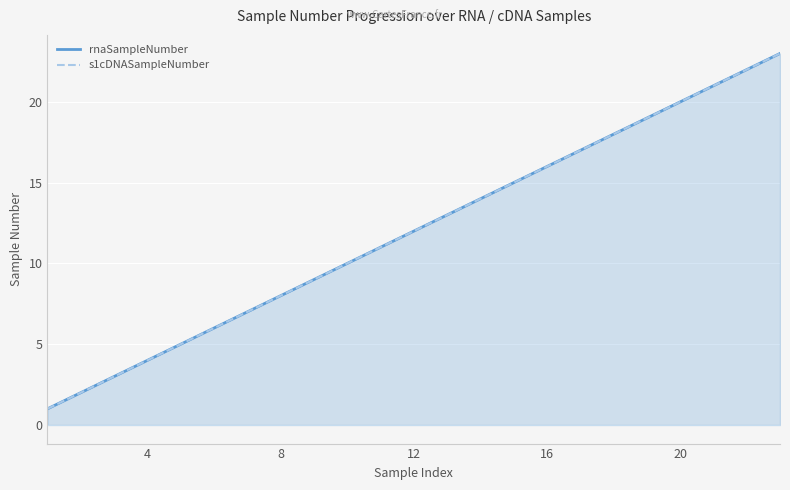

What is the average value of the s1cDNASampleNumber series?

12